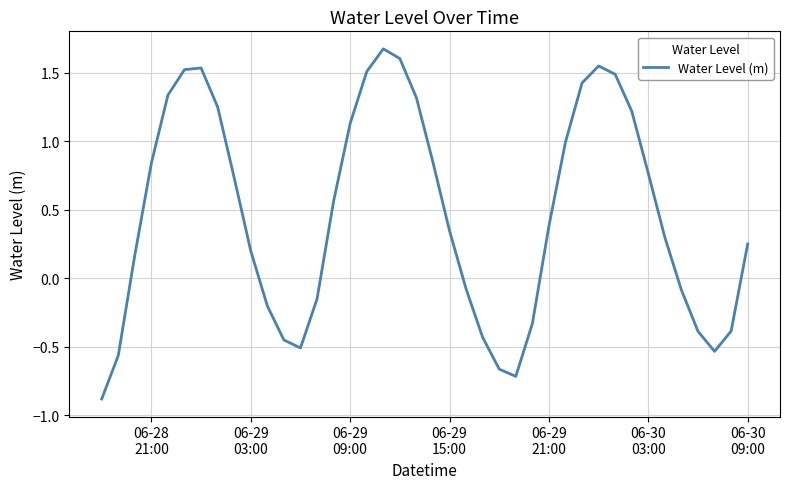

What is the smallest value displayed?

-0.9